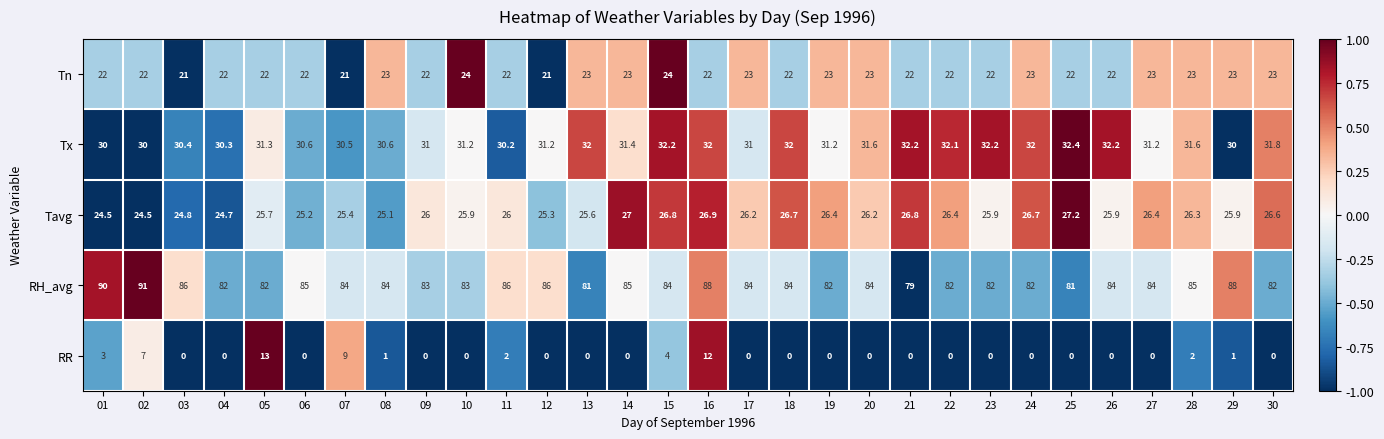

At how many categories does at least one series exceed 57?

30